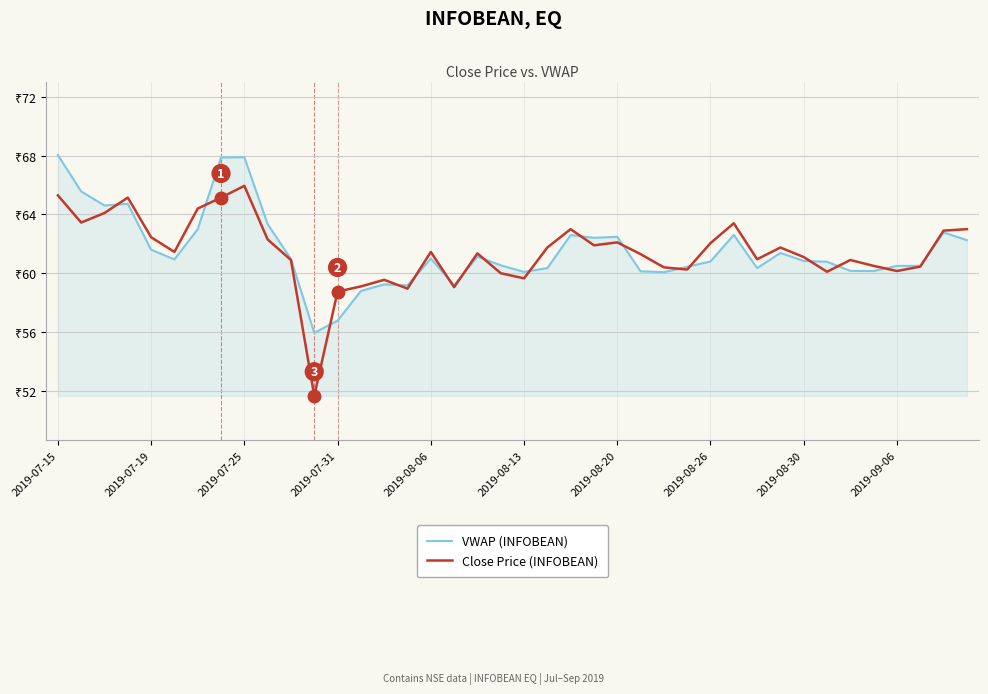

Which series has the largest range (max minus min)?

Close Price (INFOBEAN)